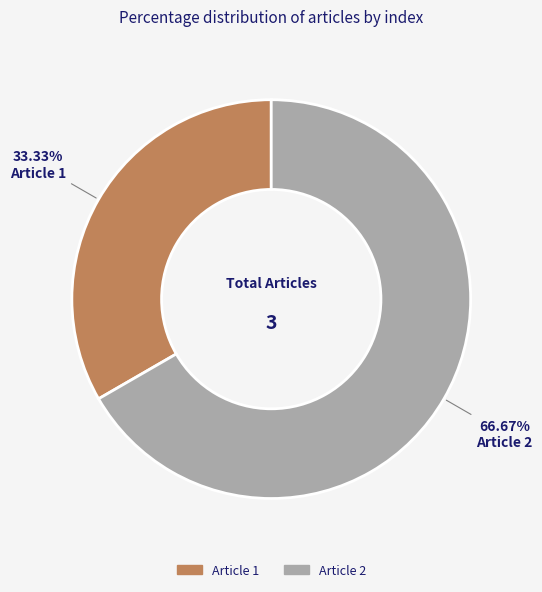

Which category has the biggest portion of the pie?

Article 2